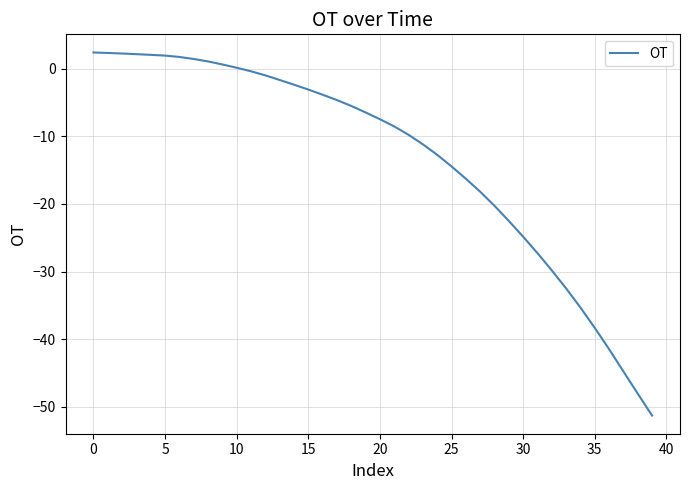

How many categories are shown in the chart?

40